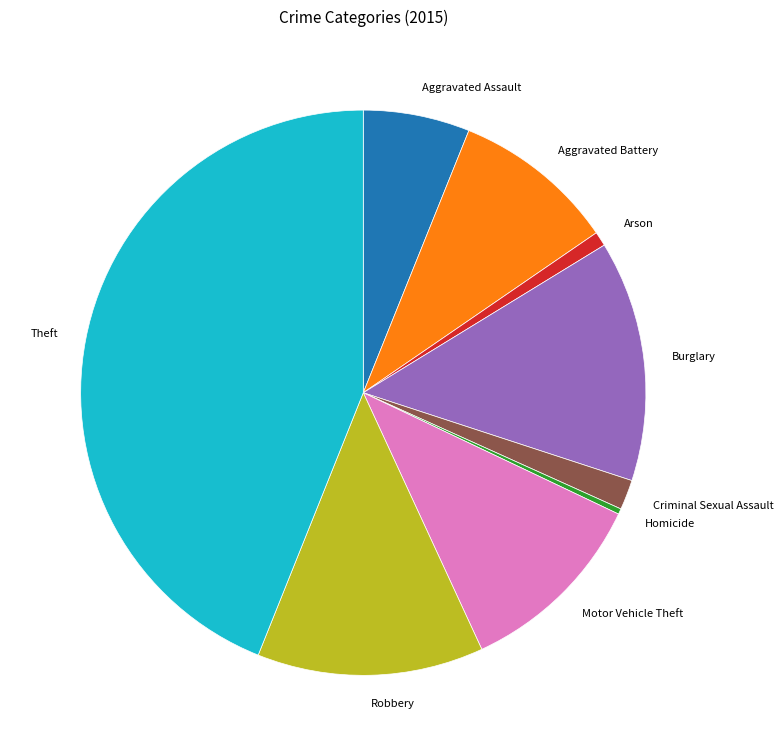

Does Aggravated Assault represent more than half of the total?

No